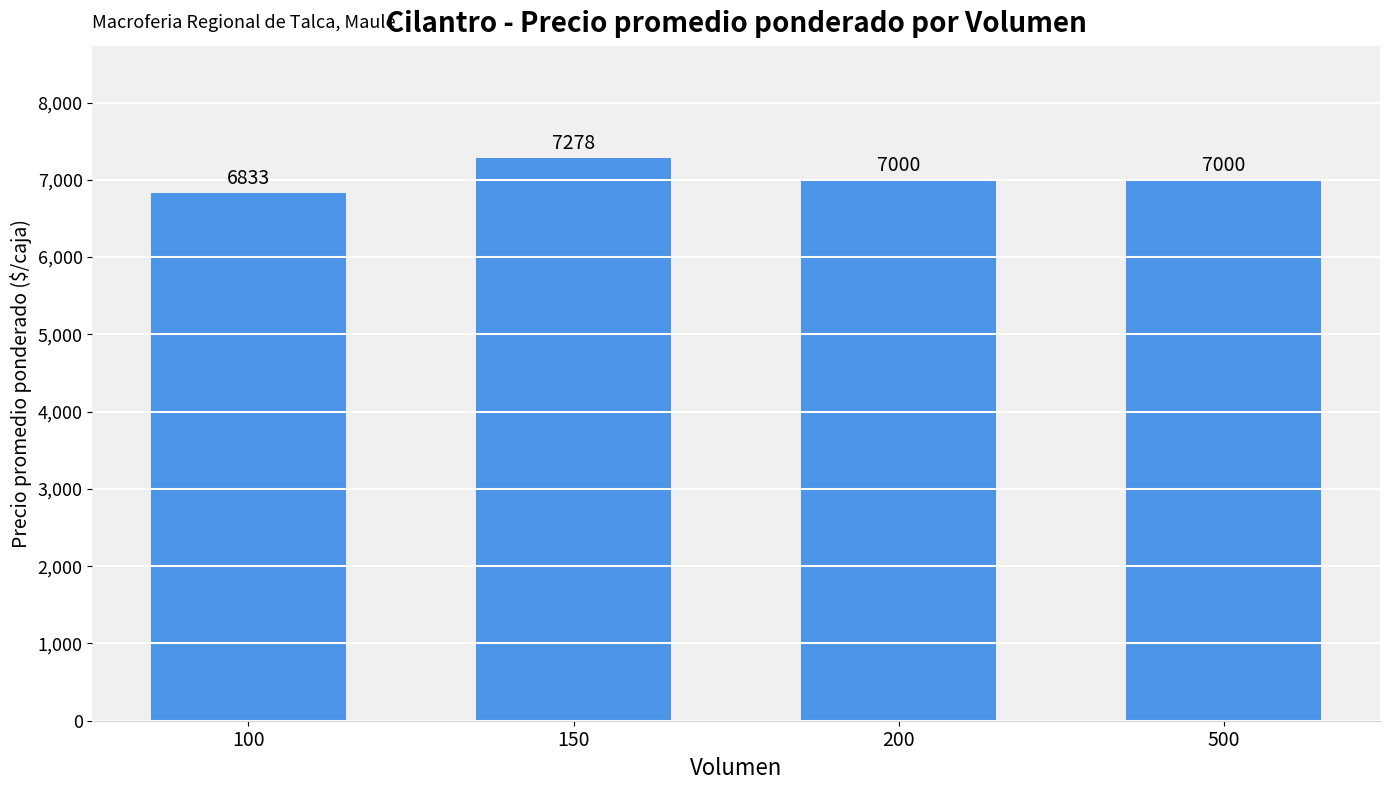

Count the number of data series in this chart.

1